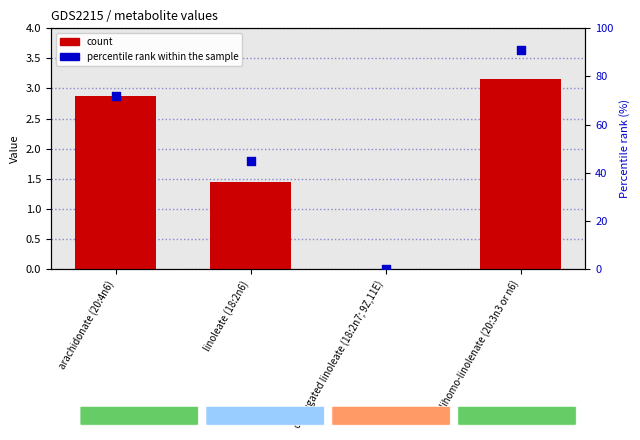

Which series reaches the maximum Y coordinate?

percentile rank within the sample